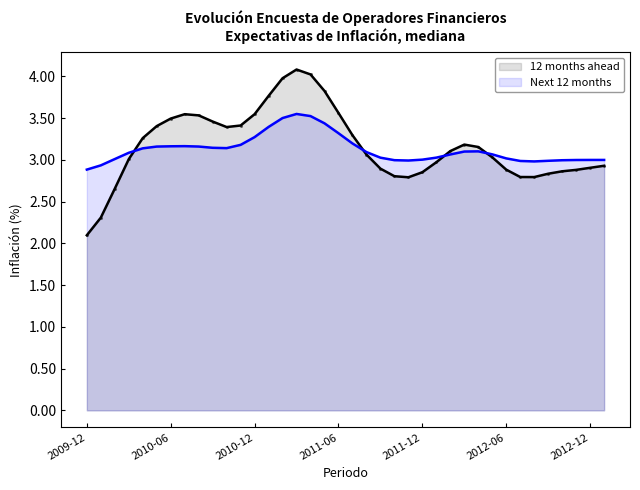

Is it true that Next 12 months equals 4.5 at 2011-05?

False